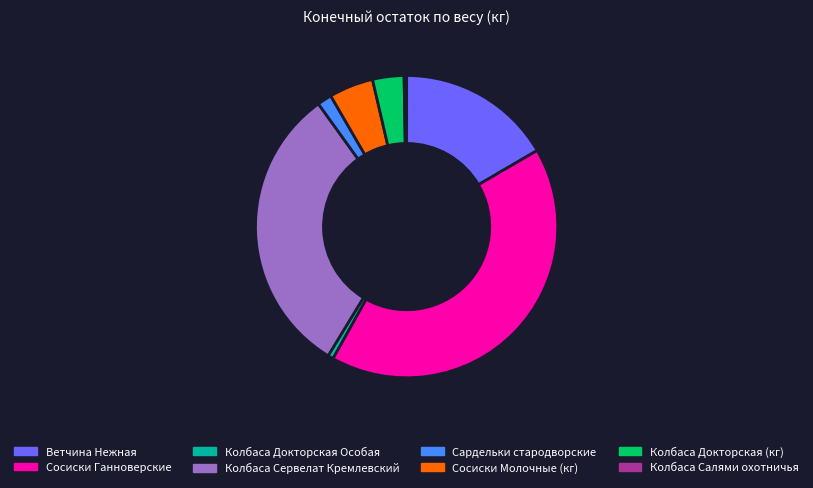

Is the sum of Колбаса Докторская (кг) and Сардельки стародворские greater than half?

No